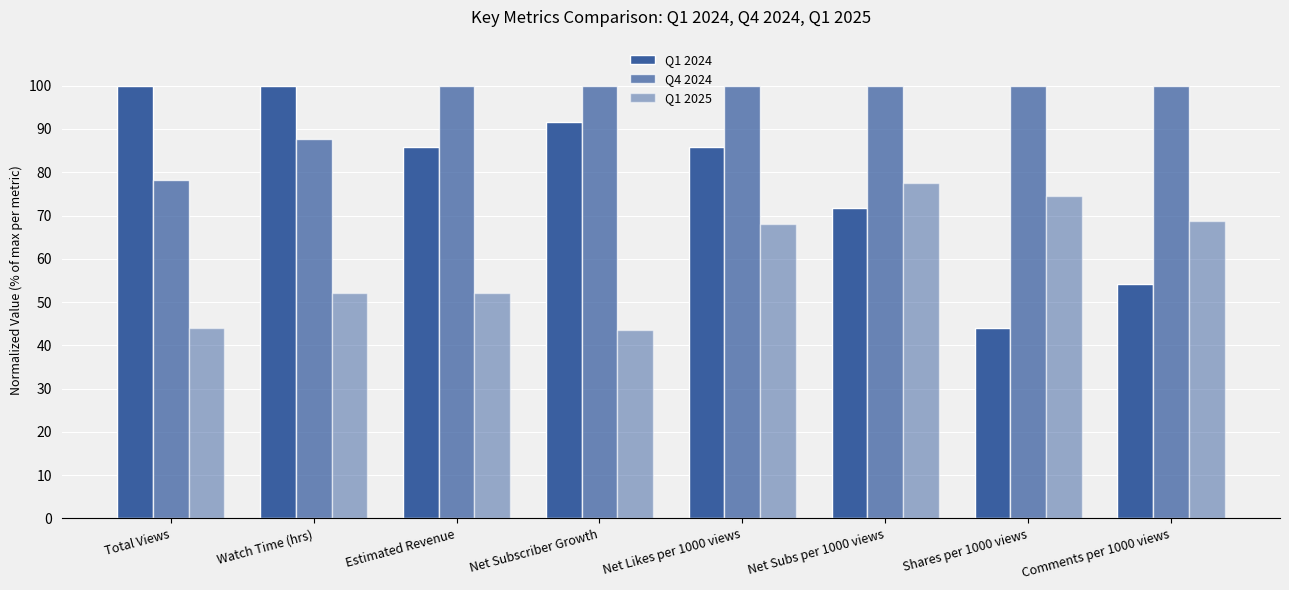

Are the bars grouped side by side (vs. stacked)?

Yes